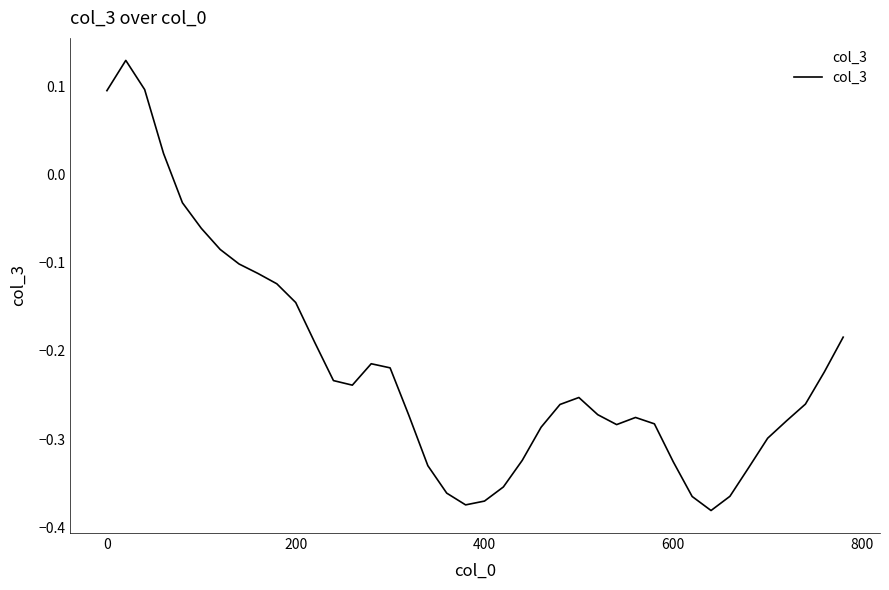

What is the difference between the maximum and minimum values?

0.5